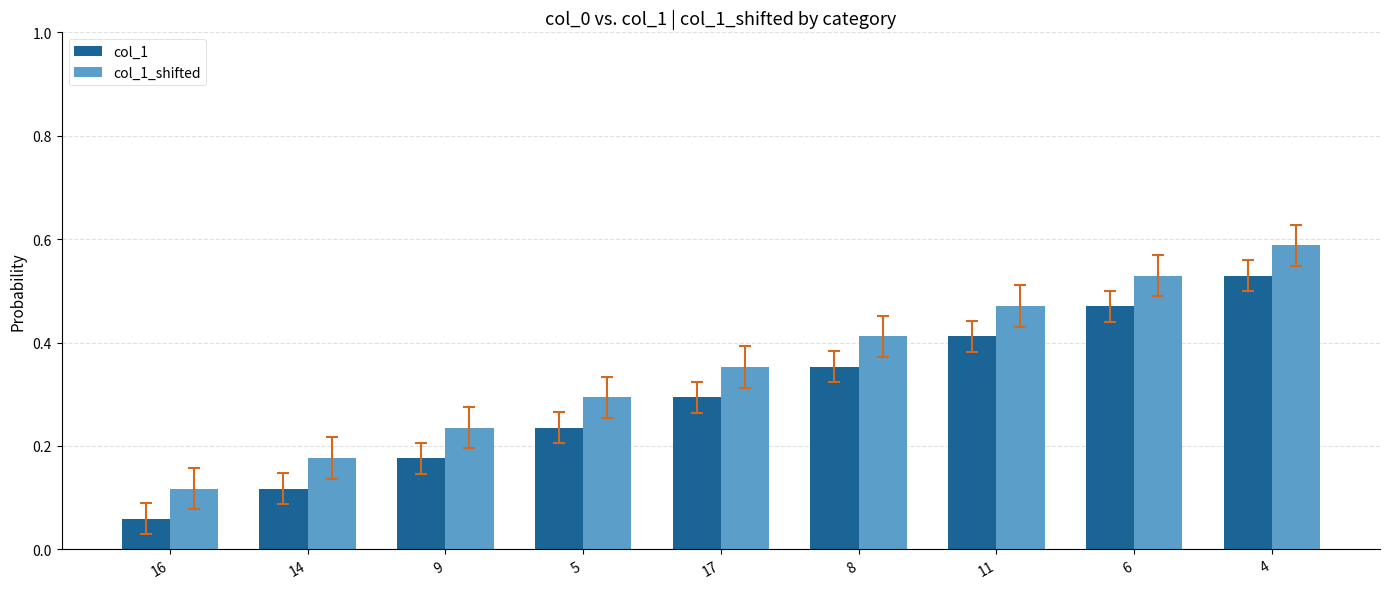

Which category has the highest value in the col_1_shifted series?

4